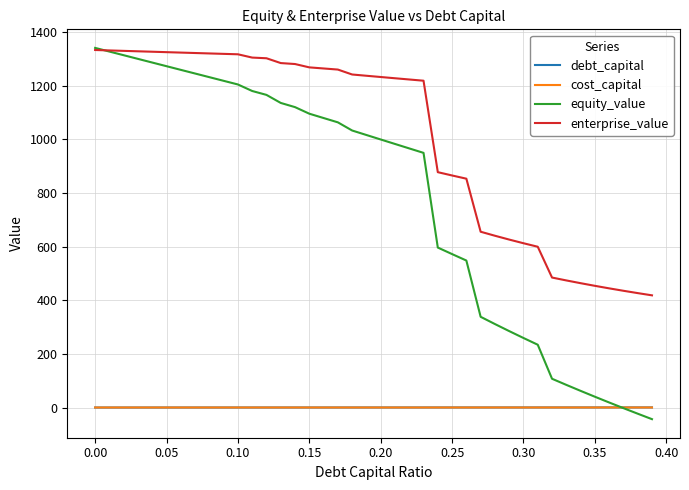

True or false: enterprise_value and debt_capital intersect in this chart.

False